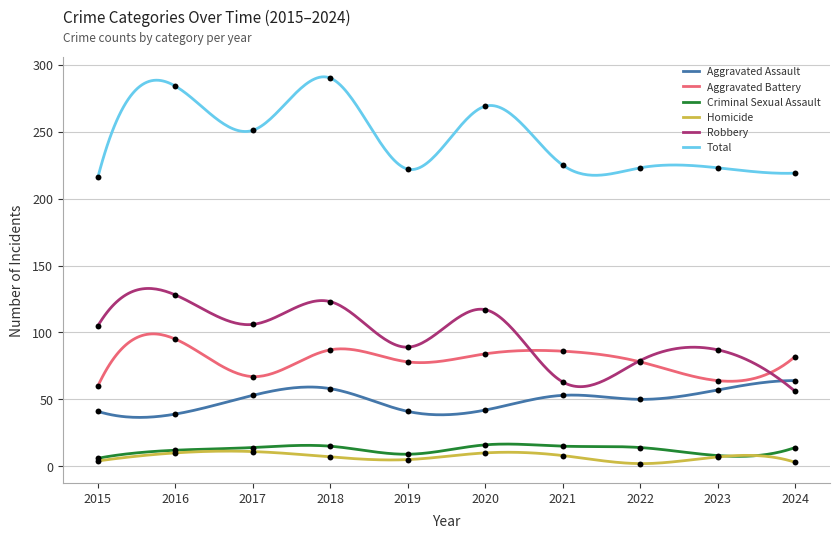

At which category is the sum across all series the highest?

2018